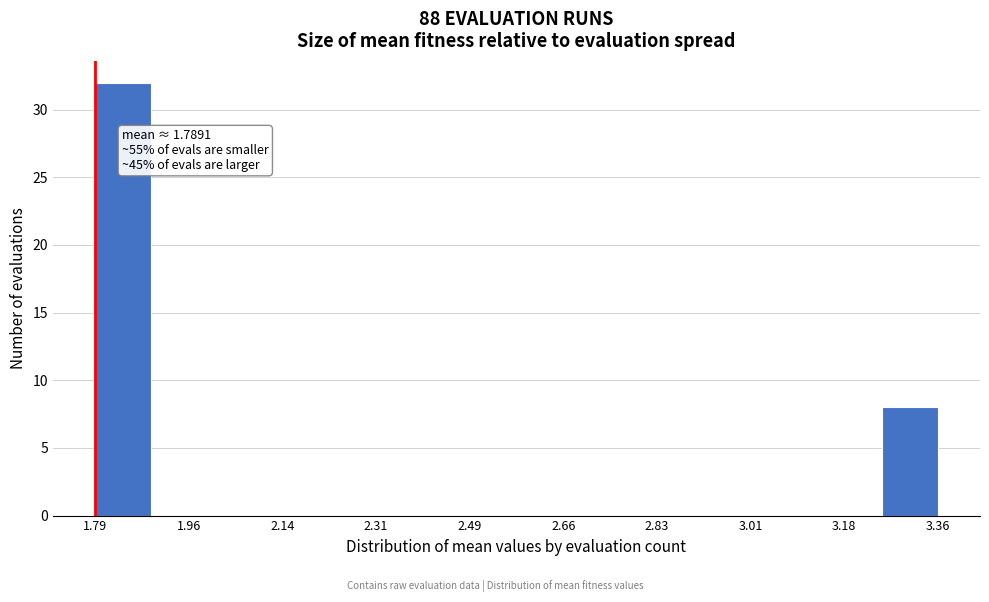

Which range on the x-axis has the tallest bar?

1.78 to 1.90